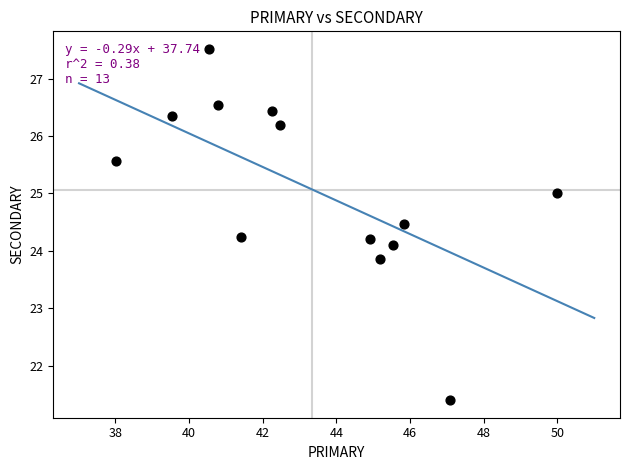

What is the range of X values (max minus min)?

12.0